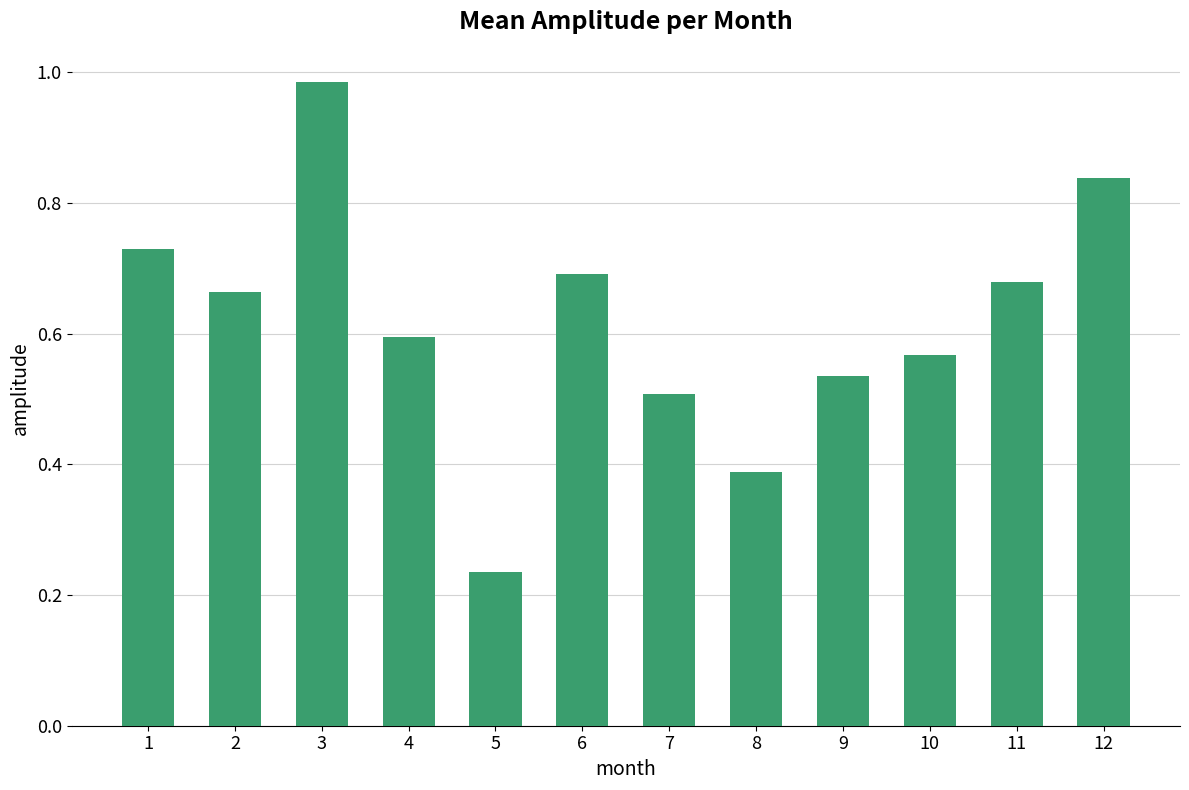

How many series are shown in this chart?

1